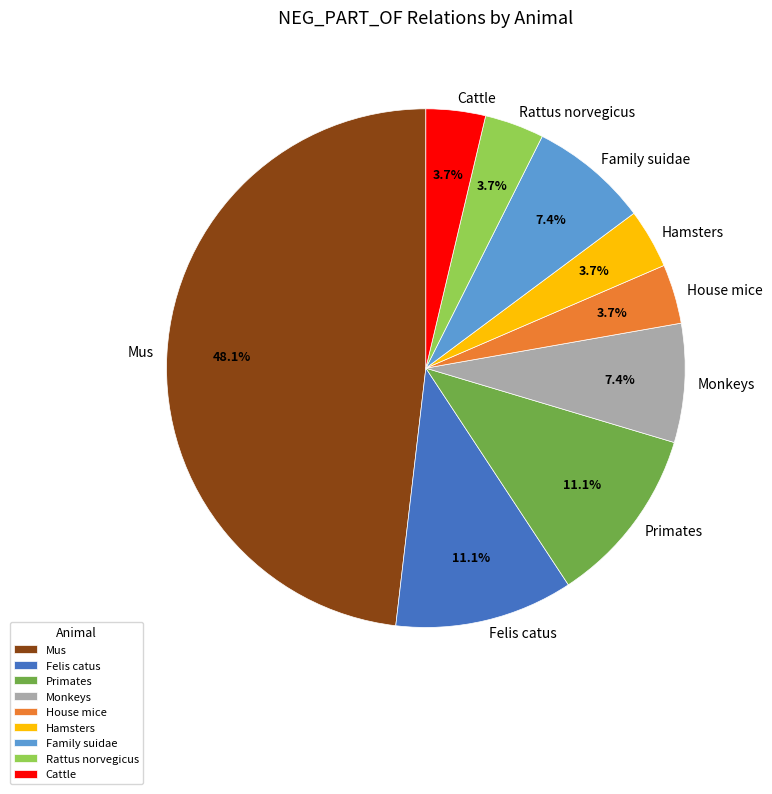

To the nearest percent, what portion does Hamsters represent?

4%